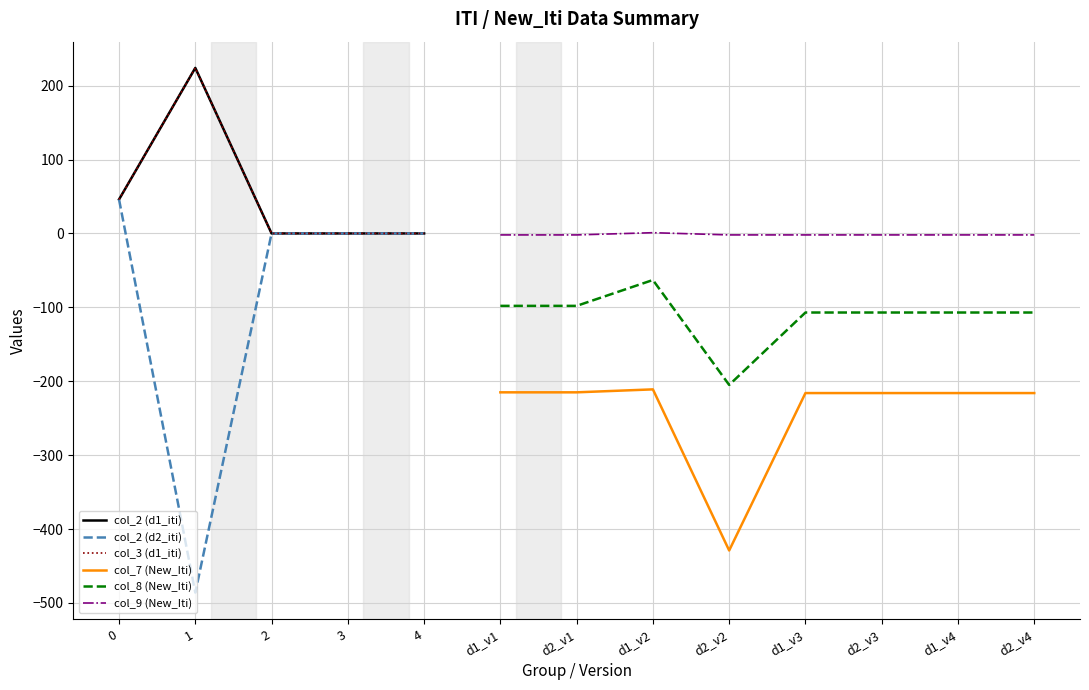

What is the highest value of the col_7 (New_Iti) series?

-211